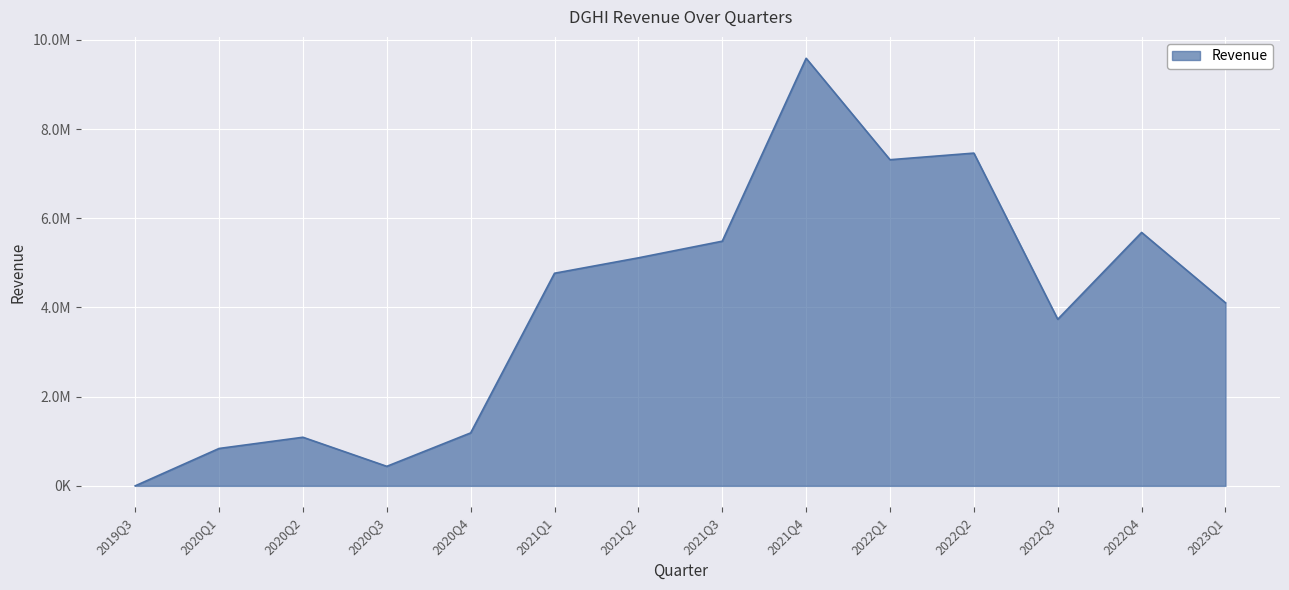

At which label does the data first exceed 4767075?

2021Q2